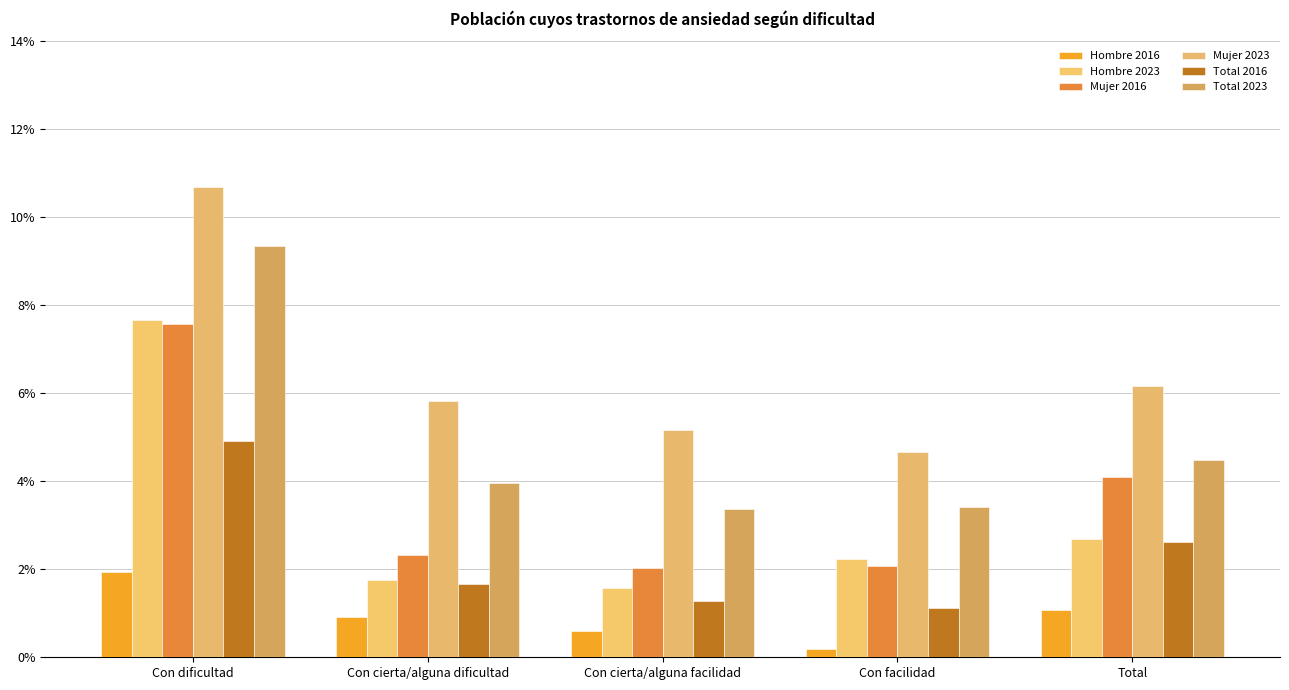

What is the label of the 2nd bar from the right?

Con facilidad